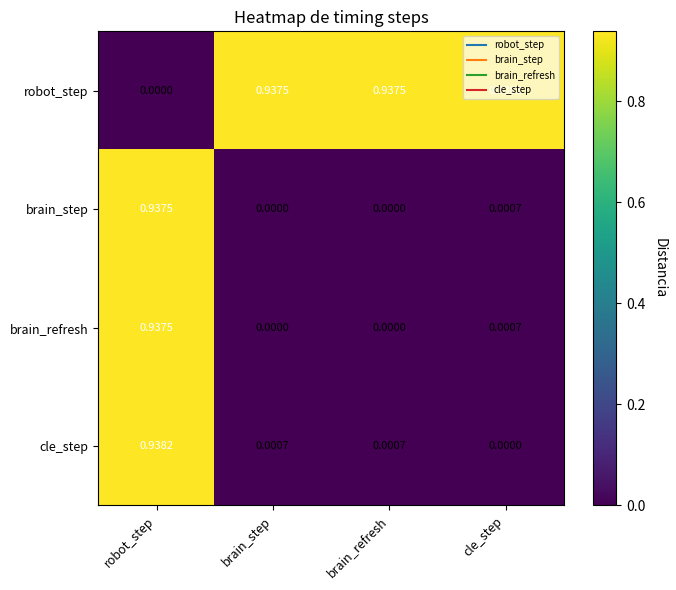

Is the value of cle_step at brain_refresh greater than the value of brain_refresh at robot_step?

No